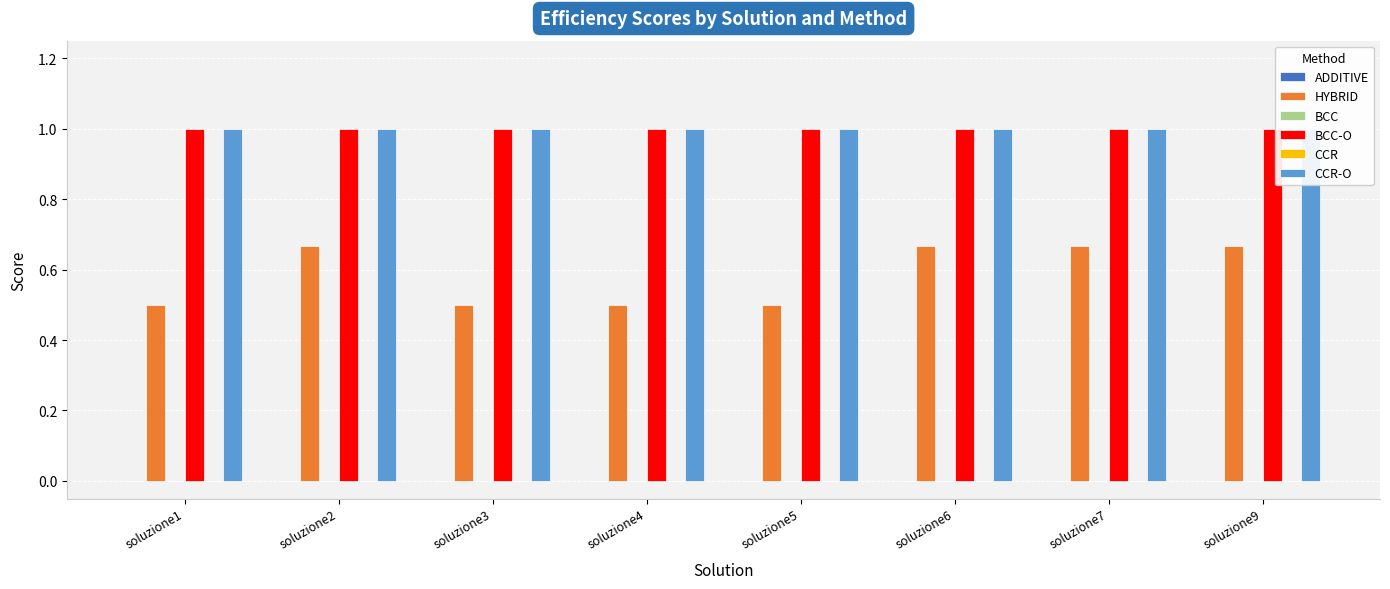

Which series has the largest total across all categories?

BCC-O